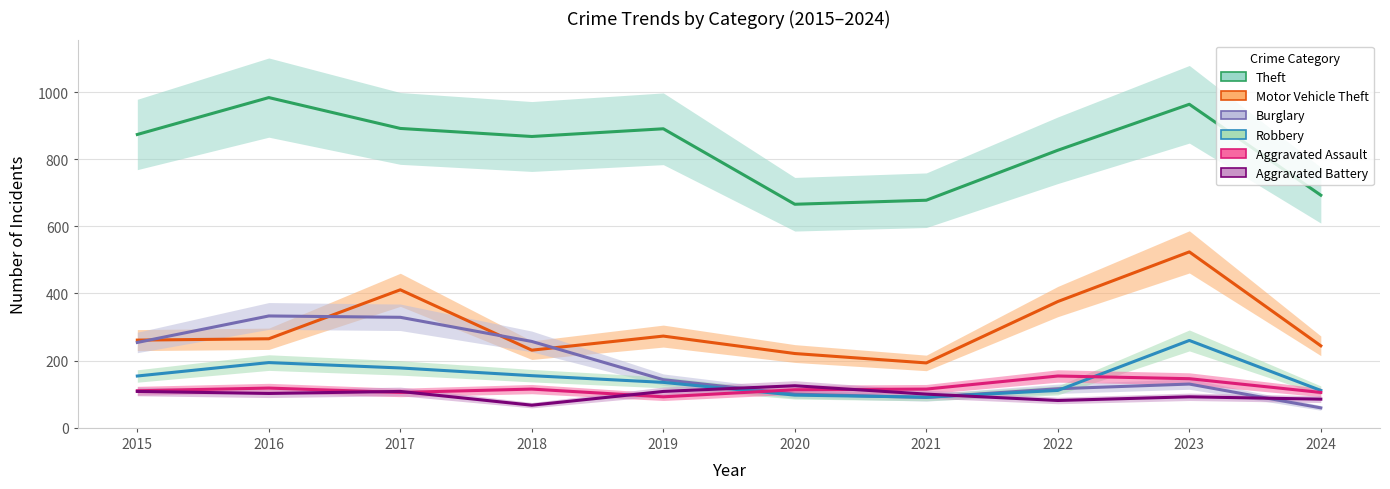

At which label does Robbery reach its minimum?

2021